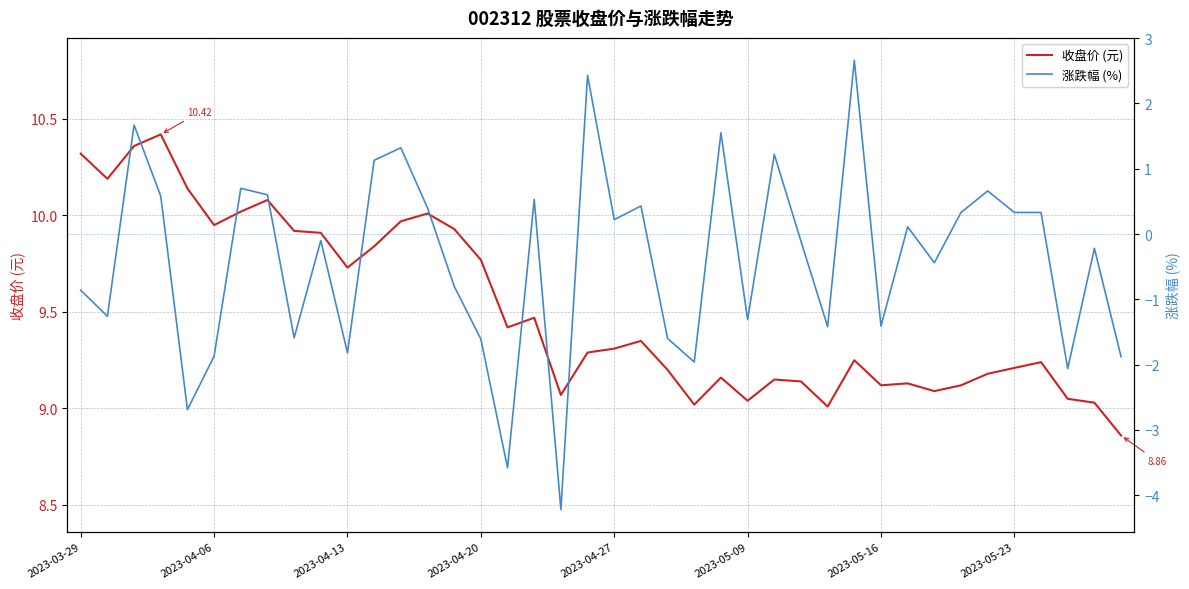

In 涨跌幅 (%), how many points are lower than both neighbors (excluding endpoints)?

13